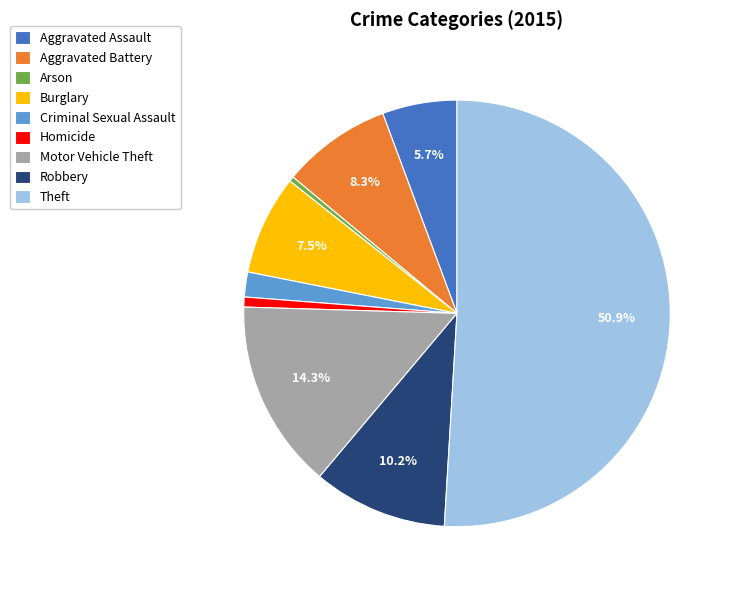

Does Homicide account for over 50% of the chart?

No